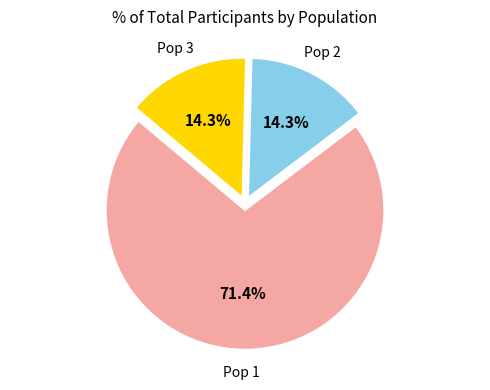

Is there any slice that represents more than half of the pie?

Yes